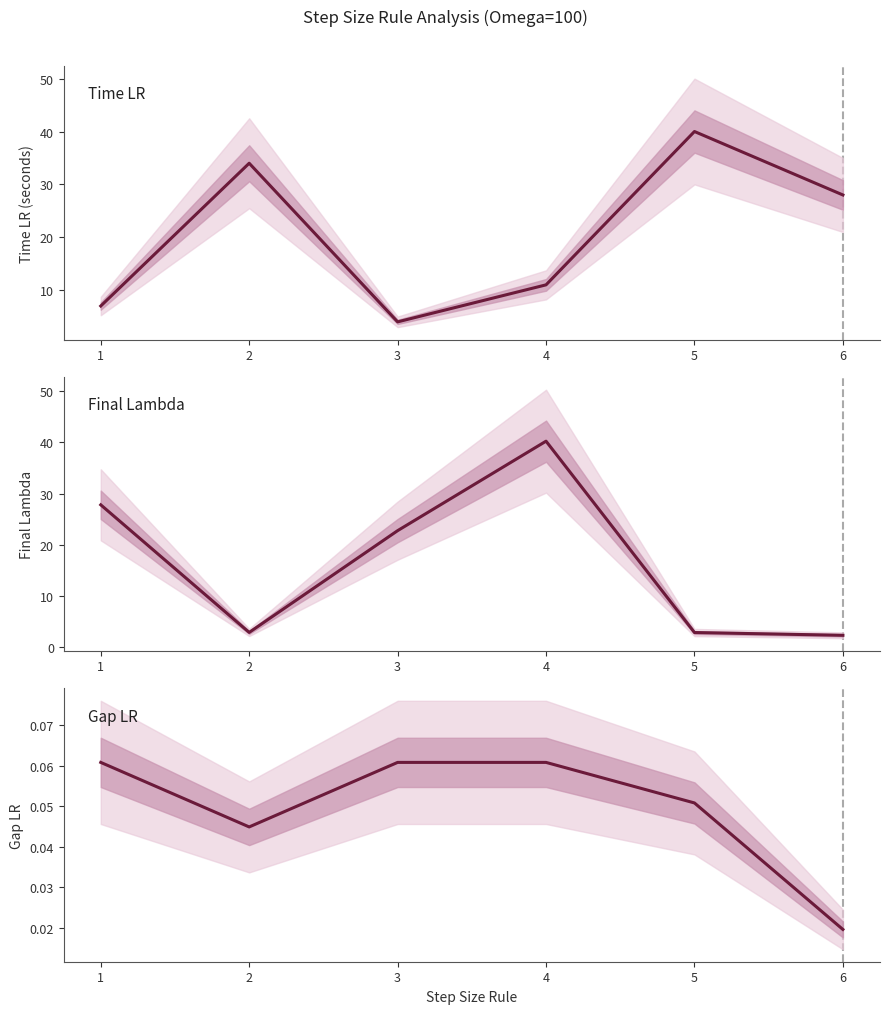

List the series in order of their peak value, lowest first.

Gap LR, Time LR, Final Lambda